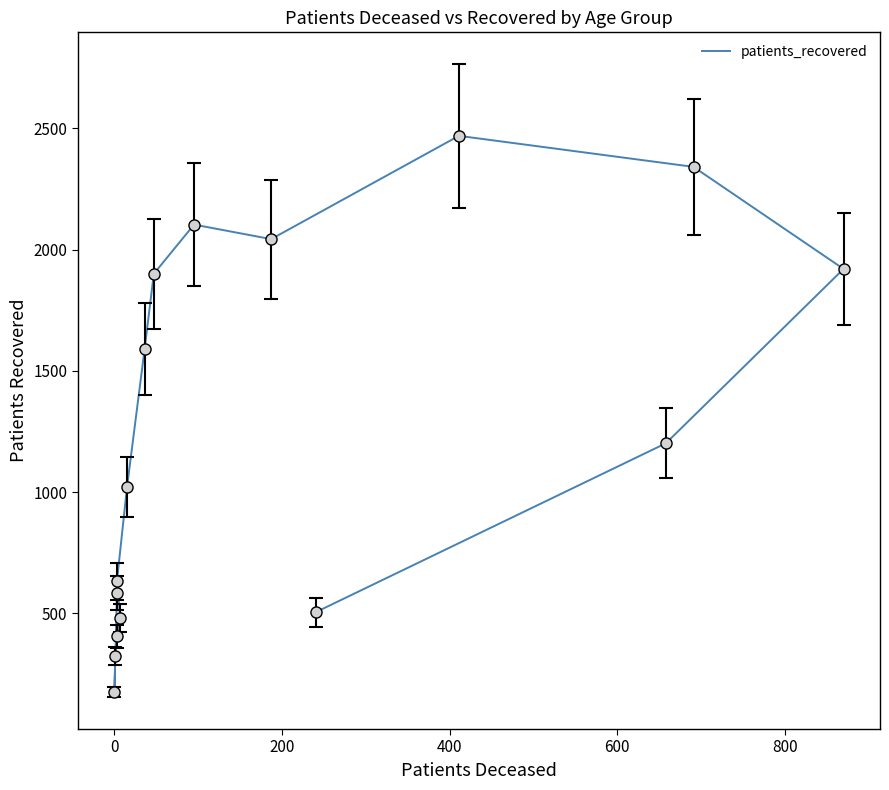

Reading left to right, extract all data points from this chart.

582	174	324	405	479	632	1020	1589	1900	2103	2043	2469	2341	1920	1201	504